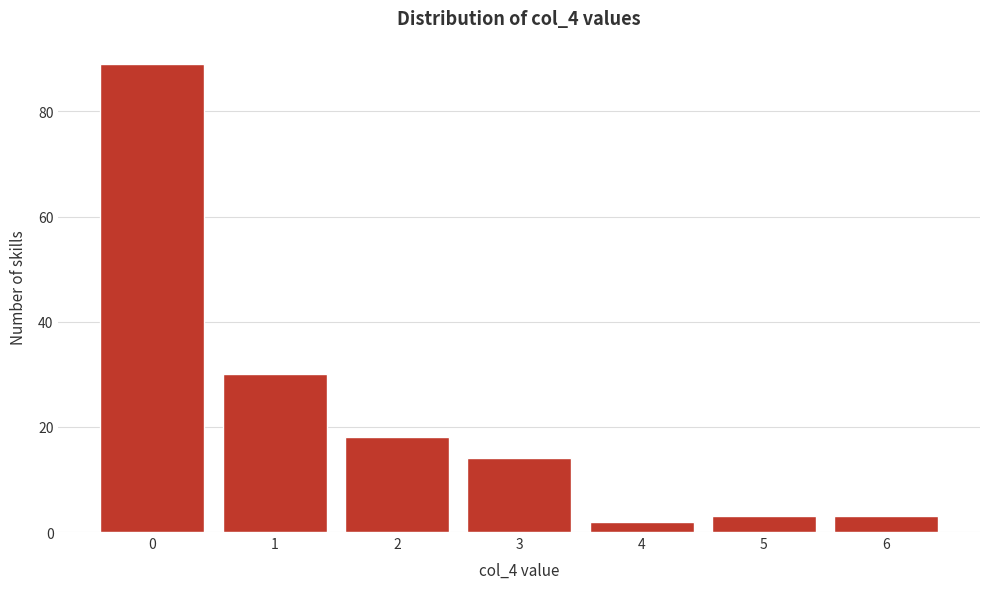

Reading left to right, what are all the values shown in this chart?

0=89	1=30	2=18	3=14	4=2	5=3	6=3